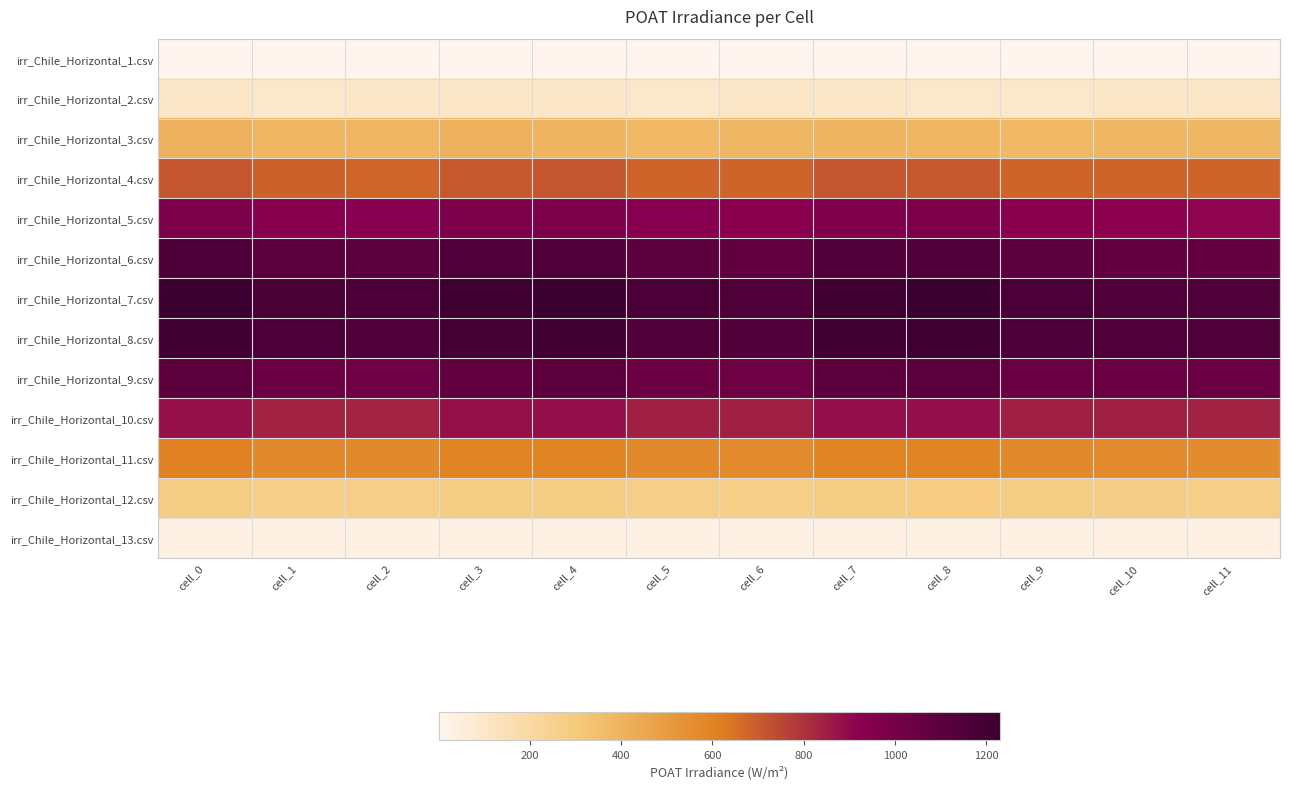

Reading left to right, extract all data points from this chart.

irr_Chile_Horizontal_1.csv: cell_0=1.3	cell_1=1.2	cell_2=1.3	cell_3=1.3	cell_4=1.2	cell_5=1.2	cell_6=1.3	cell_7=1.3	cell_8=1.2	cell_9=1.2	cell_10=1.3	cell_11=1.3
irr_Chile_Horizontal_2.csv: cell_0=102.6	cell_1=98.7	cell_2=103.6	cell_3=104.6	cell_4=102.3	cell_5=99.2	cell_6=103.2	cell_7=104.3	cell_8=101.6	cell_9=97.7	cell_10=102.5	cell_11=103.3
irr_Chile_Horizontal_3.csv: cell_0=404.5	cell_1=393.0	cell_2=393.5	cell_3=401.8	cell_4=396.1	cell_5=379.4	cell_6=384.4	cell_7=396.9	cell_8=394.0	cell_9=378.2	cell_10=382.2	cell_11=382.9
irr_Chile_Horizontal_4.csv: cell_0=711.9	cell_1=683.1	cell_2=676.9	cell_3=710.3	cell_4=711.1	cell_5=678.4	cell_6=681.0	cell_7=711.5	cell_8=710.1	cell_9=677.8	cell_10=678.0	cell_11=678.0
irr_Chile_Horizontal_5.csv: cell_0=979.0	cell_1=934.1	cell_2=931.7	cell_3=973.8	cell_4=973.0	cell_5=928.6	cell_6=925.1	cell_7=965.2	cell_8=965.6	cell_9=923.7	cell_10=913.2	cell_11=911.4
irr_Chile_Horizontal_6.csv: cell_0=1156.5	cell_1=1101.1	cell_2=1097.5	cell_3=1146.4	cell_4=1145.3	cell_5=1092.1	cell_6=1080.3	cell_7=1136.4	cell_8=1142.1	cell_9=1090.7	cell_10=1073.2	cell_11=1070.3
irr_Chile_Horizontal_7.csv: cell_0=1229.1	cell_1=1172.7	cell_2=1160.0	cell_3=1218.1	cell_4=1222.5	cell_5=1167.0	cell_6=1151.3	cell_7=1215.9	cell_8=1225.0	cell_9=1170.0	cell_10=1152.0	cell_11=1149.0
irr_Chile_Horizontal_8.csv: cell_0=1206.9	cell_1=1153.5	cell_2=1134.8	cell_3=1197.2	cell_4=1205.2	cell_5=1150.7	cell_6=1135.9	cell_7=1205.5	cell_8=1214.9	cell_9=1157.0	cell_10=1147.7	cell_11=1146.2
irr_Chile_Horizontal_9.csv: cell_0=1089.0	cell_1=1040.5	cell_2=1022.8	cell_3=1082.9	cell_4=1091.8	cell_5=1041.7	cell_6=1030.5	cell_7=1092.8	cell_8=1100.4	cell_9=1048.5	cell_10=1047.0	cell_11=1046.8
irr_Chile_Horizontal_10.csv: cell_0=881.4	cell_1=840.6	cell_2=834.1	cell_3=881.2	cell_4=885.8	cell_5=845.2	cell_6=843.7	cell_7=884.4	cell_8=885.9	cell_9=846.5	cell_10=840.6	cell_11=839.7
irr_Chile_Horizontal_11.csv: cell_0=601.5	cell_1=574.0	cell_2=576.7	cell_3=600.4	cell_4=598.6	cell_5=572.3	cell_6=572.0	cell_7=596.5	cell_8=598.4	cell_9=575.6	cell_10=567.2	cell_11=565.8
irr_Chile_Horizontal_12.csv: cell_0=281.4	cell_1=270.0	cell_2=272.1	cell_3=283.2	cell_4=282.2	cell_5=270.2	cell_6=272.9	cell_7=283.4	cell_8=287.6	cell_9=283.2	cell_10=274.7	cell_11=273.3
irr_Chile_Horizontal_13.csv: cell_0=32.4	cell_1=31.4	cell_2=32.7	cell_3=32.9	cell_4=32.2	cell_5=31.2	cell_6=32.6	cell_7=32.9	cell_8=32.3	cell_9=31.4	cell_10=32.7	cell_11=32.9